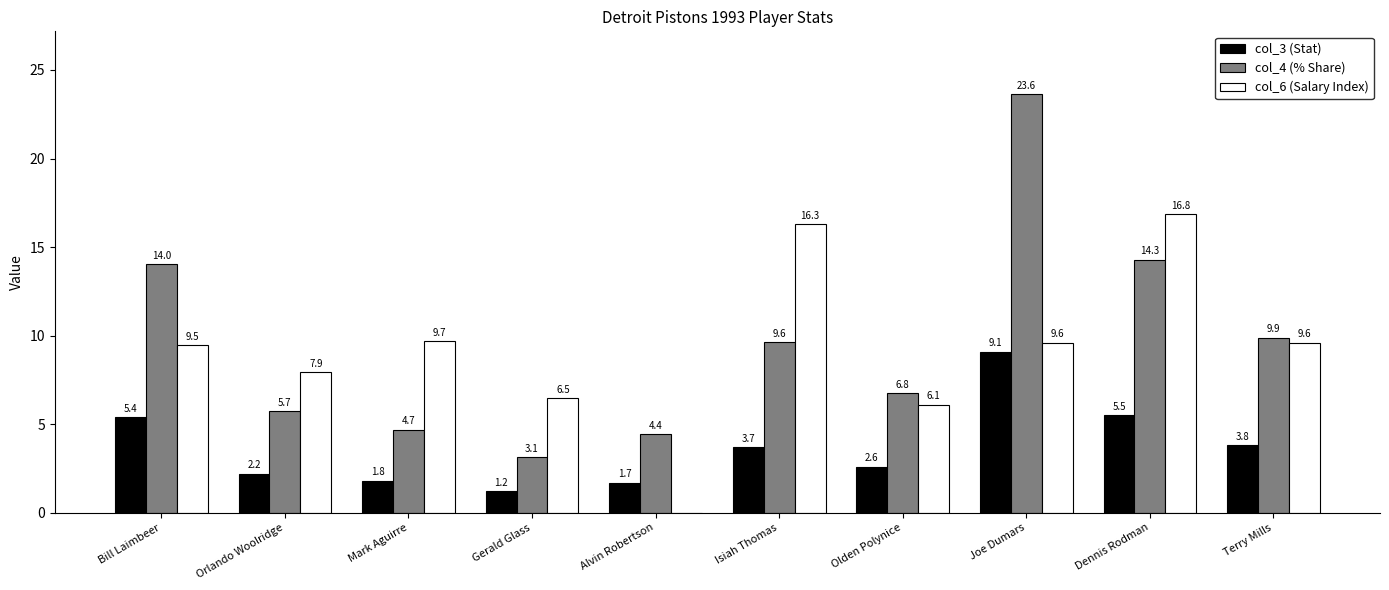

True or false: col_3 (Stat) has a value of 1.7 at Alvin Robertson.

True